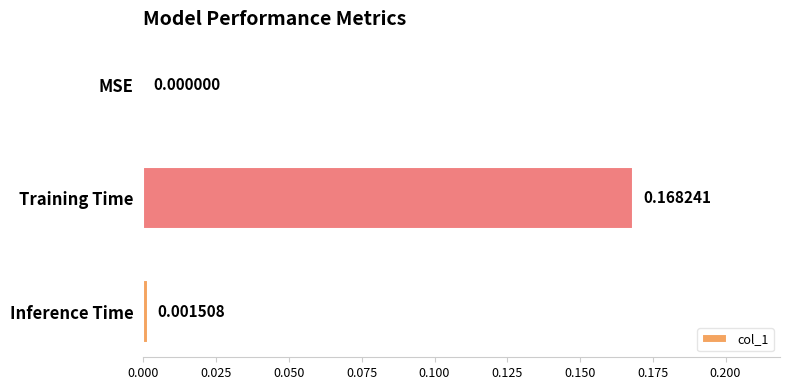

Which label corresponds to the largest value in the chart?

Training Time